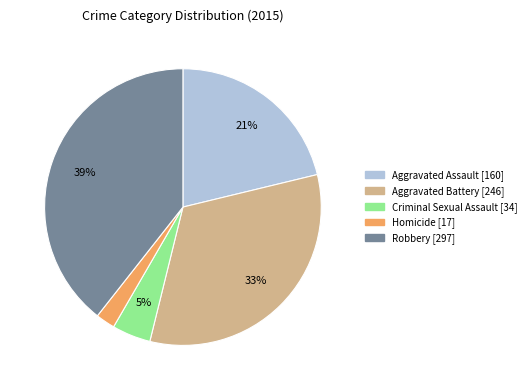

How many segments does this pie chart have?

5